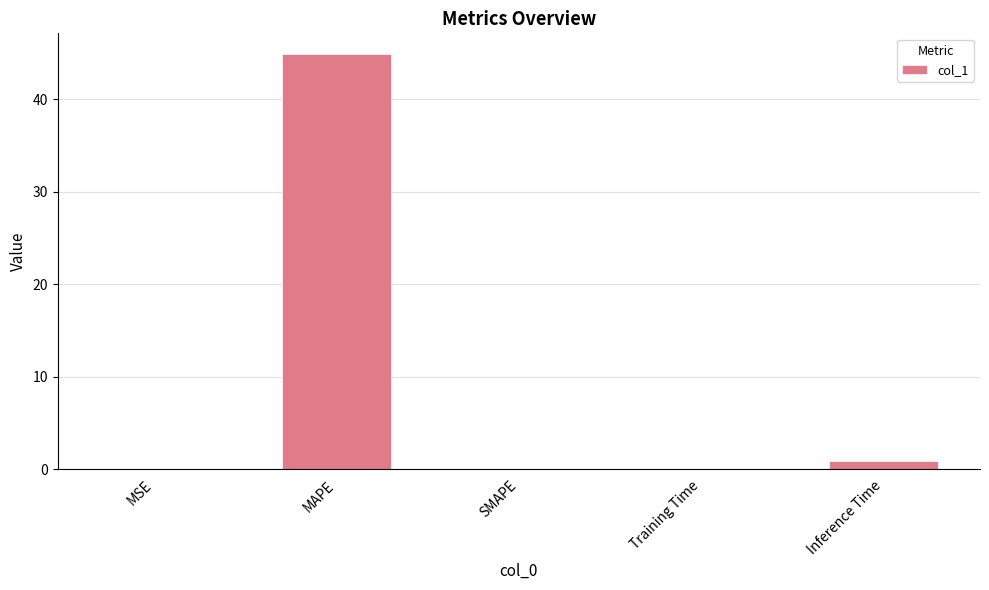

The value at MAPE is 75.4. True or false?

False